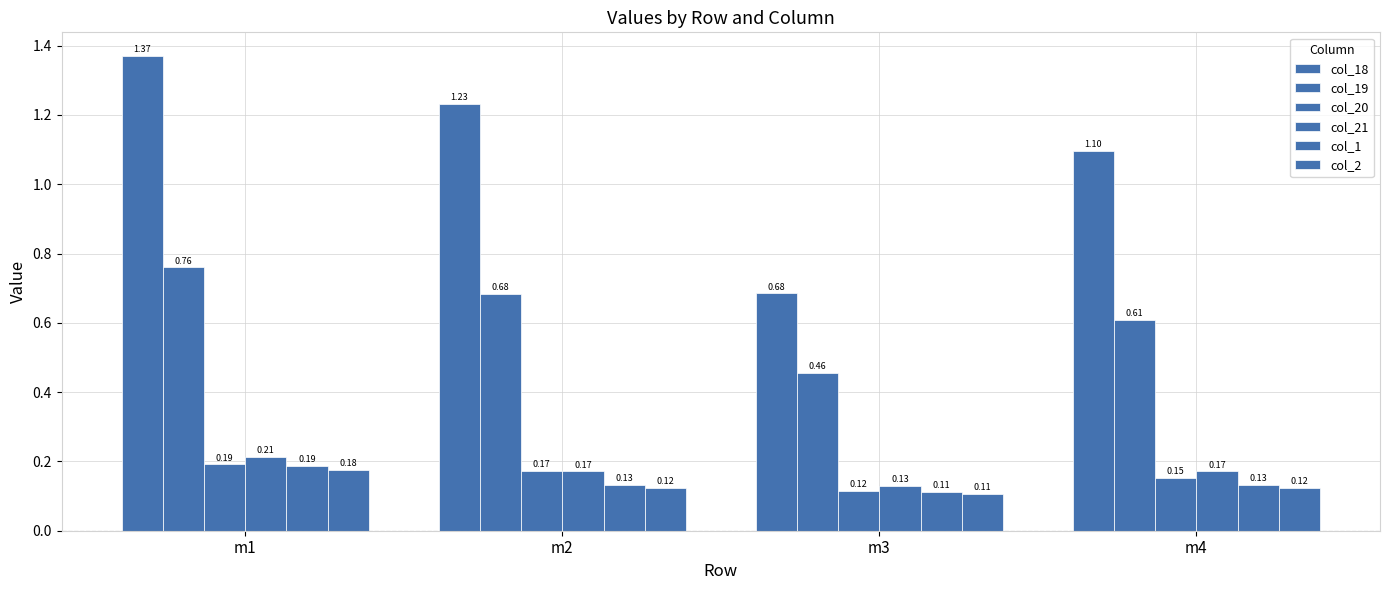

What is the sum of all col_2 values?

0.5